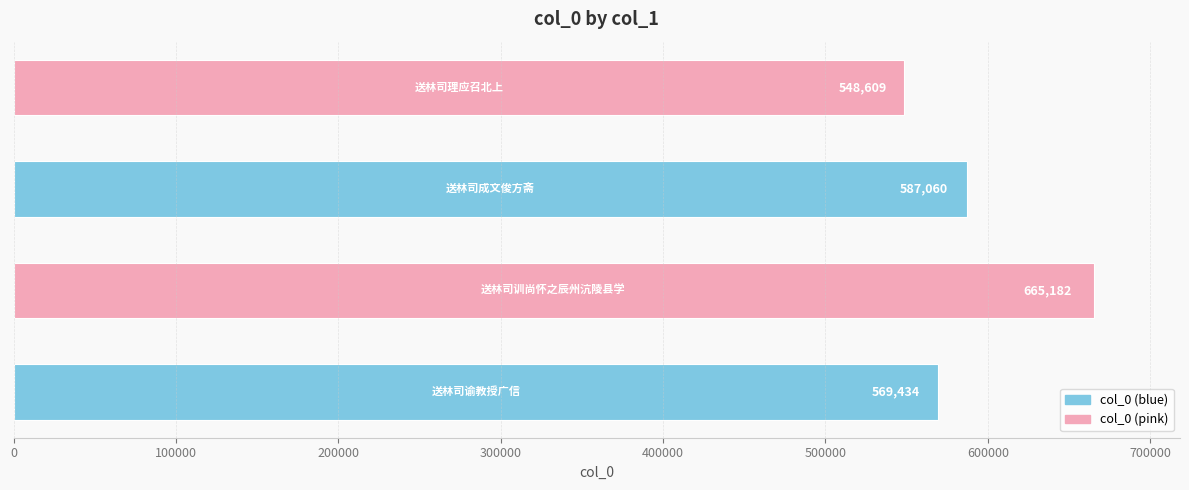

What is the greatest value displayed?

665182